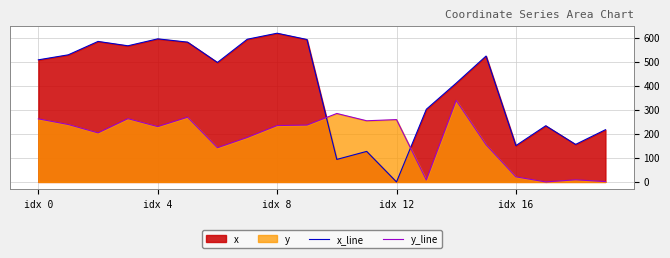

The value of y_line at idx 8 is 299.0. True or false?

False